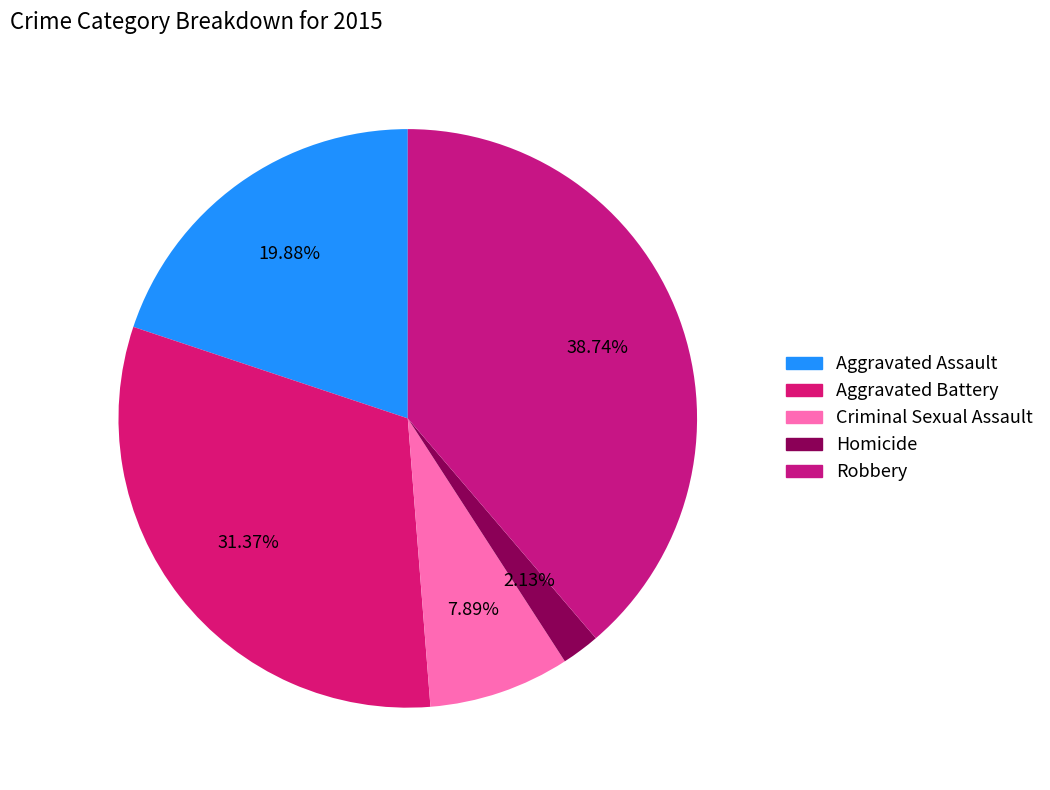

Is there a majority slice in this chart?

No